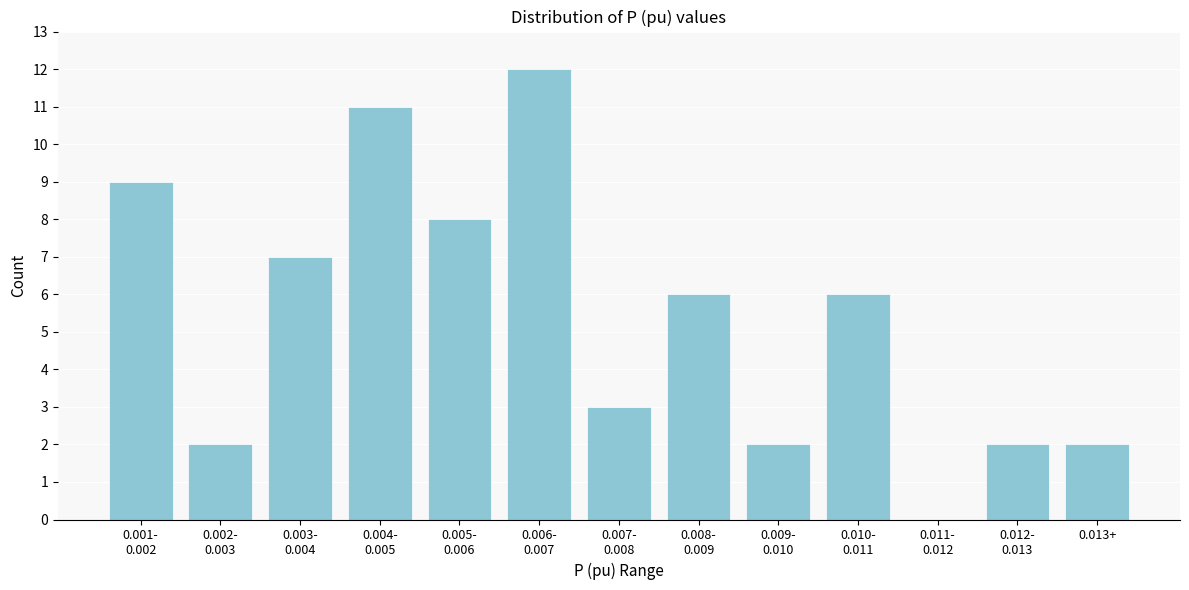

What is the sum of all values?

70